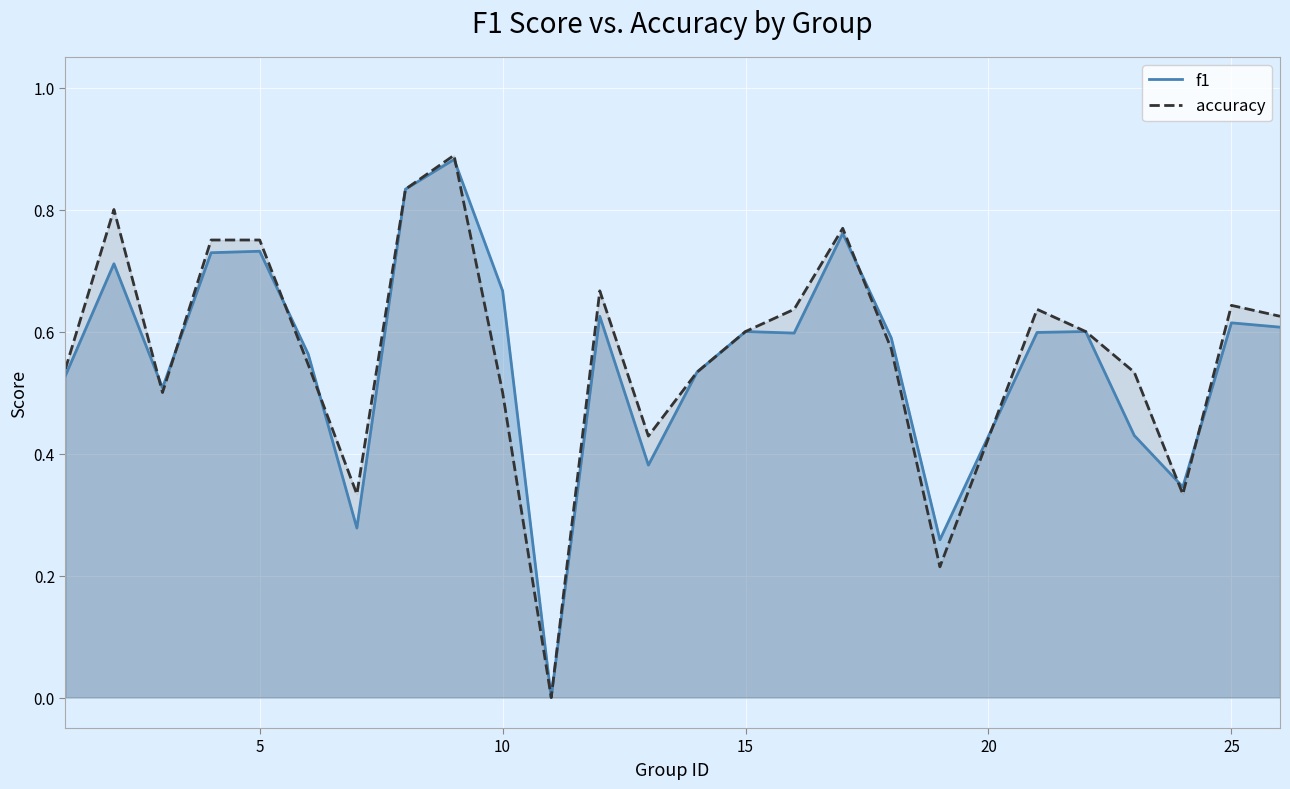

How many data points in accuracy are above 0?

24